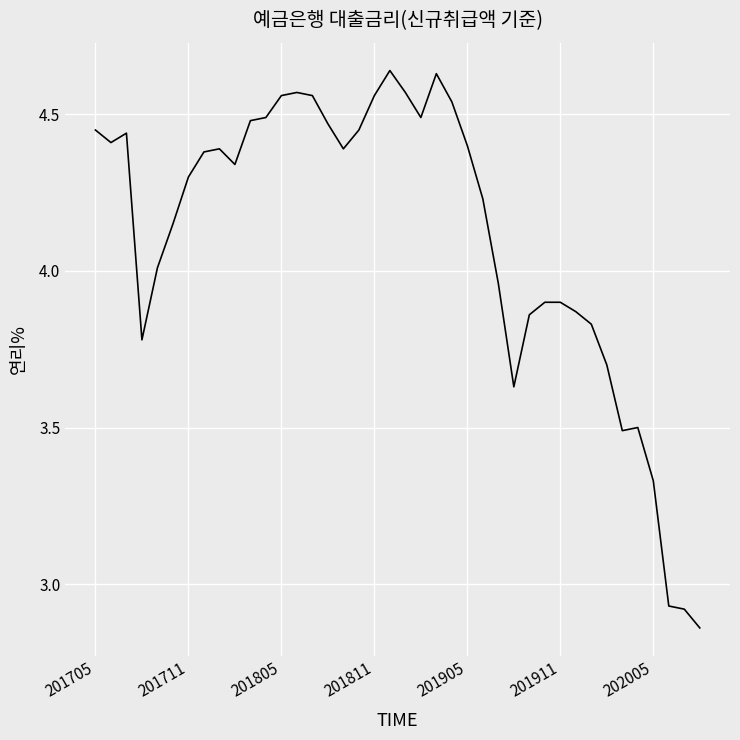

What is the difference between the maximum and minimum values?

1.8